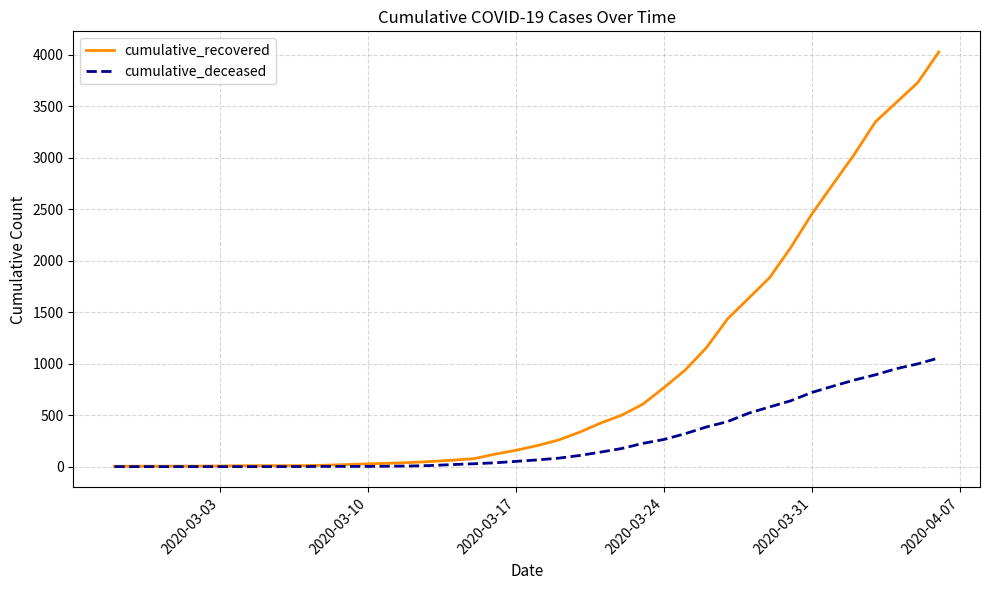

Which series has the largest total across all categories?

cumulative_recovered